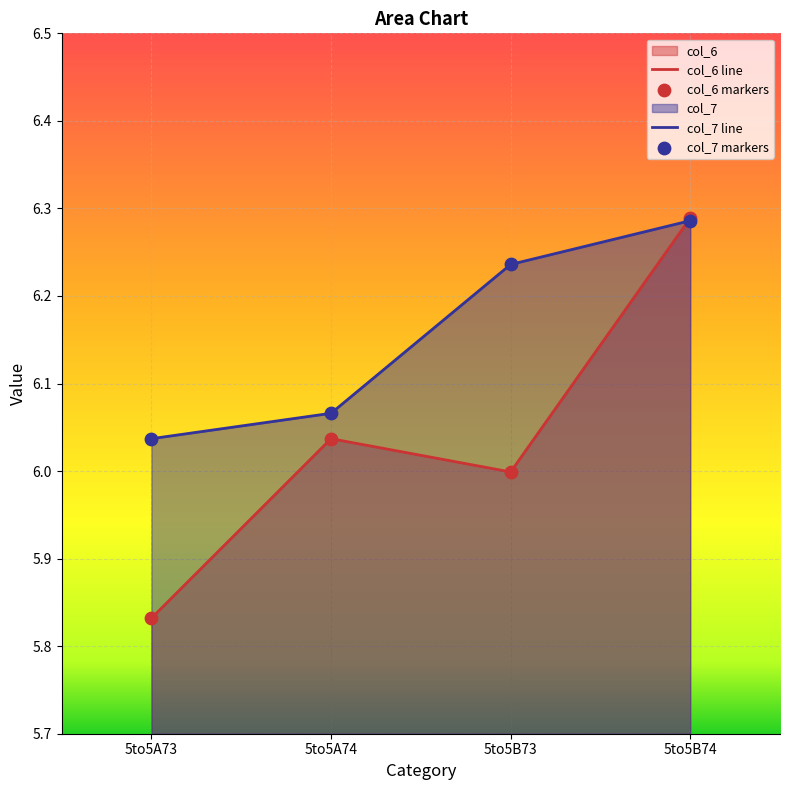

What is the total value across all series at 5to5A73?

11.9